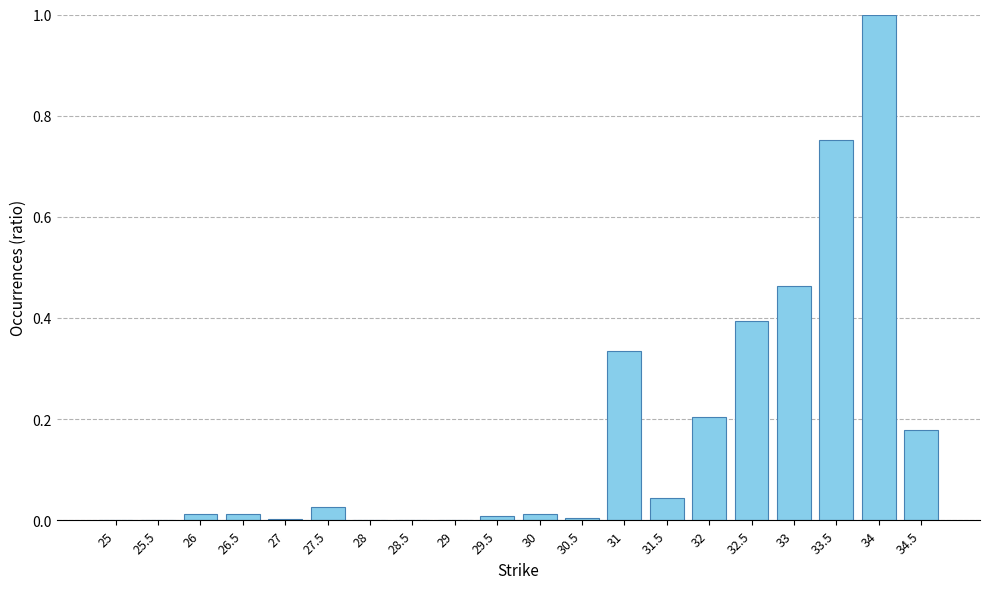

True or false: the data shows 0.0 at 29.5.

True